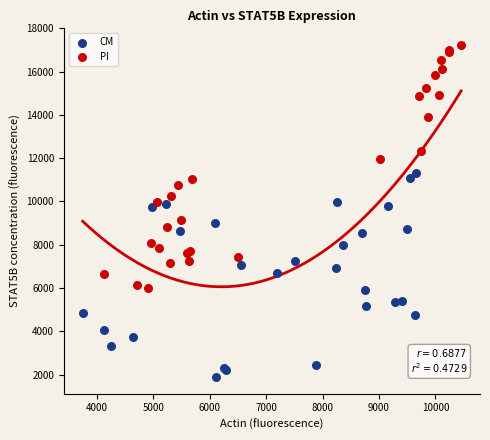

Which series contains the highest Y value?

PI